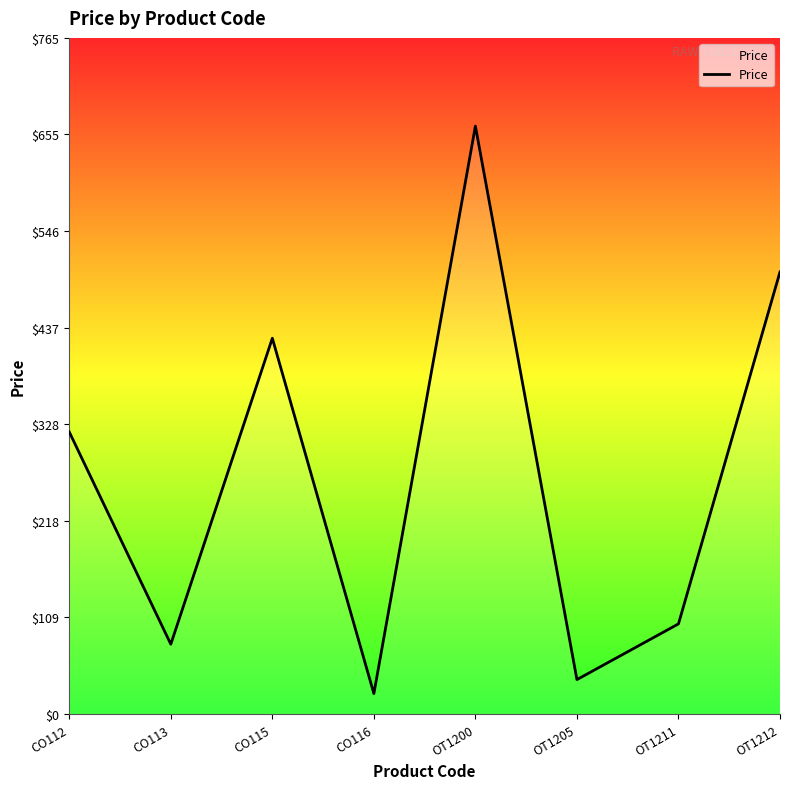

Where is the first local maximum?

CO115